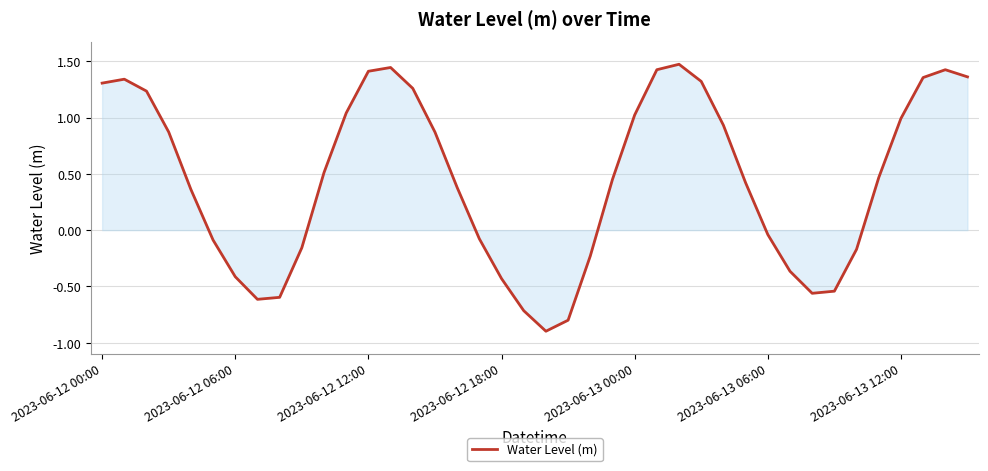

What is the difference between the maximum and minimum values?

2.4